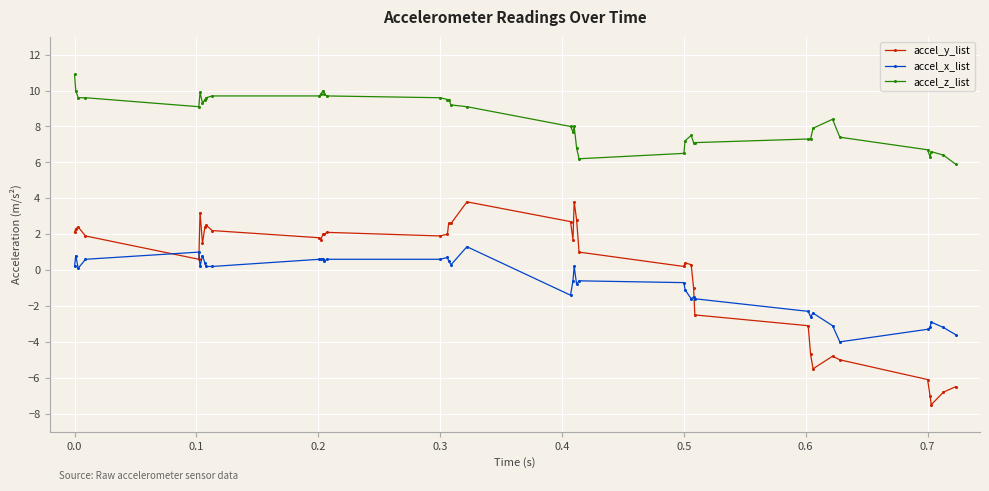

Reading left to right, transcribe all the data shown in this chart.

accel_y_list: 2.1	2.3	2.4	1.9	0.6	3.2	1.5	2.4	2.5	2.2	1.8	1.7	2.0	2.0	2.1	1.9	2.0	2.6	2.6	3.8	2.7	1.7	3.8	2.8	1.0	0.2	0.4	0.3	-1.0	-2.5	-3.1	-4.7	-5.5	-4.8	-5.0	-6.1	-7.0	-7.5	-6.8	-6.5
accel_x_list: 0.2	0.8	0.1	0.6	1.0	0.2	0.8	0.4	0.2	0.2	0.6	0.6	0.6	0.5	0.6	0.6	0.7	0.5	0.3	1.3	-1.4	-0.6	0.2	-0.8	-0.6	-0.7	-1.1	-1.6	-1.5	-1.6	-2.3	-2.6	-2.4	-3.1	-4.0	-3.3	-3.2	-2.9	-3.2	-3.6
accel_z_list: 10.9	10.0	9.6	9.6	9.1	9.9	9.3	9.5	9.6	9.7	9.7	9.8	10.0	9.8	9.7	9.6	9.5	9.5	9.2	9.1	8.0	7.7	8.0	6.8	6.2	6.5	7.2	7.5	7.1	7.1	7.3	7.3	7.9	8.4	7.4	6.7	6.3	6.6	6.4	5.9